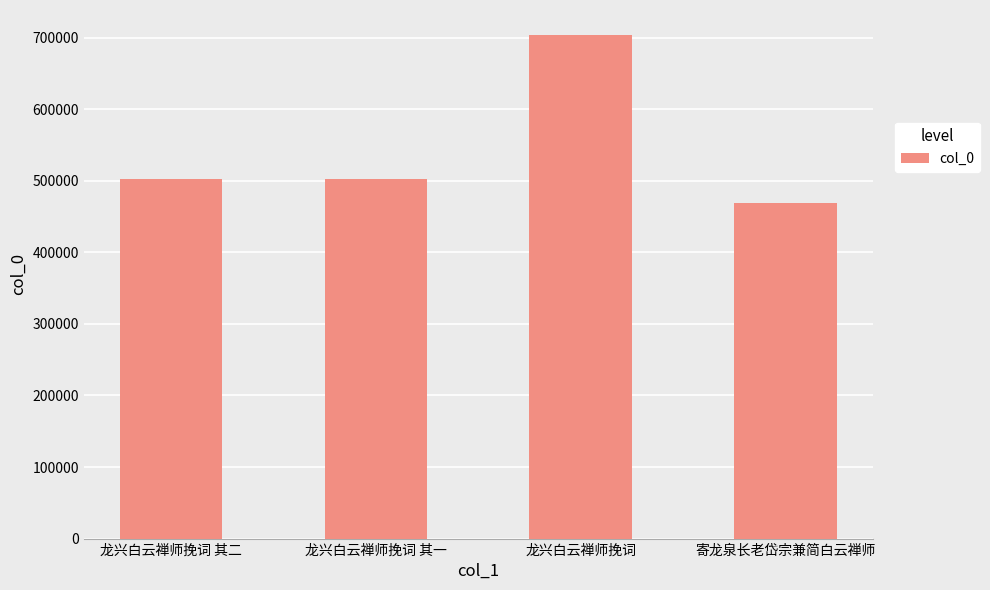

What is the value of the 4th bar from the left?

468392